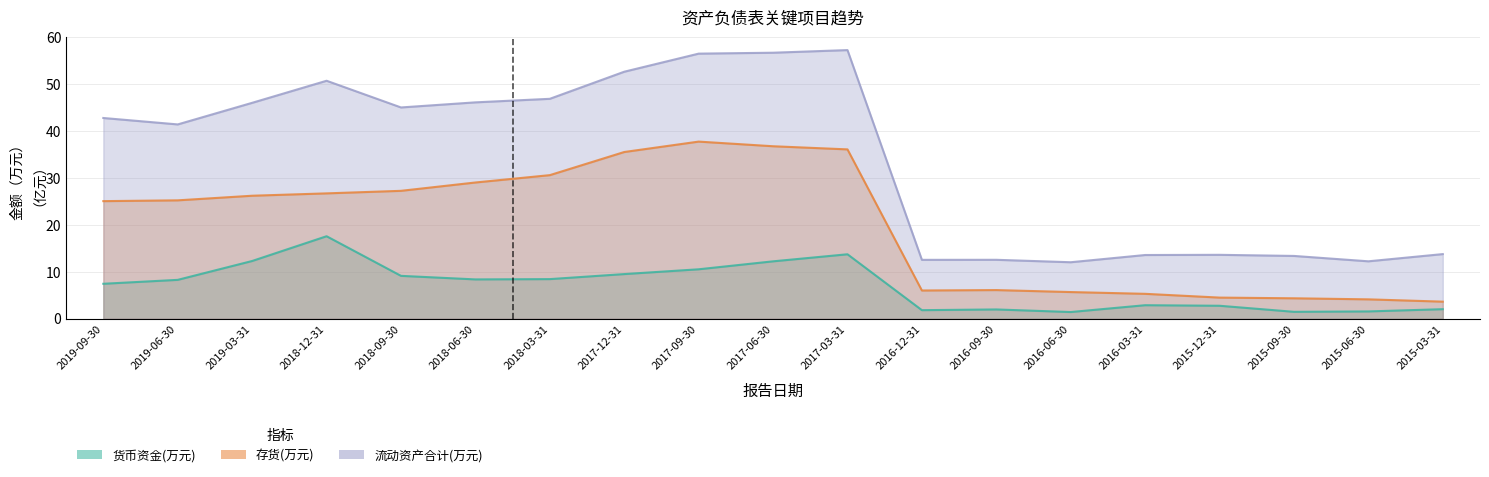

True or false: 流动资产合计(万元) and 货币资金(万元) intersect in this chart.

False